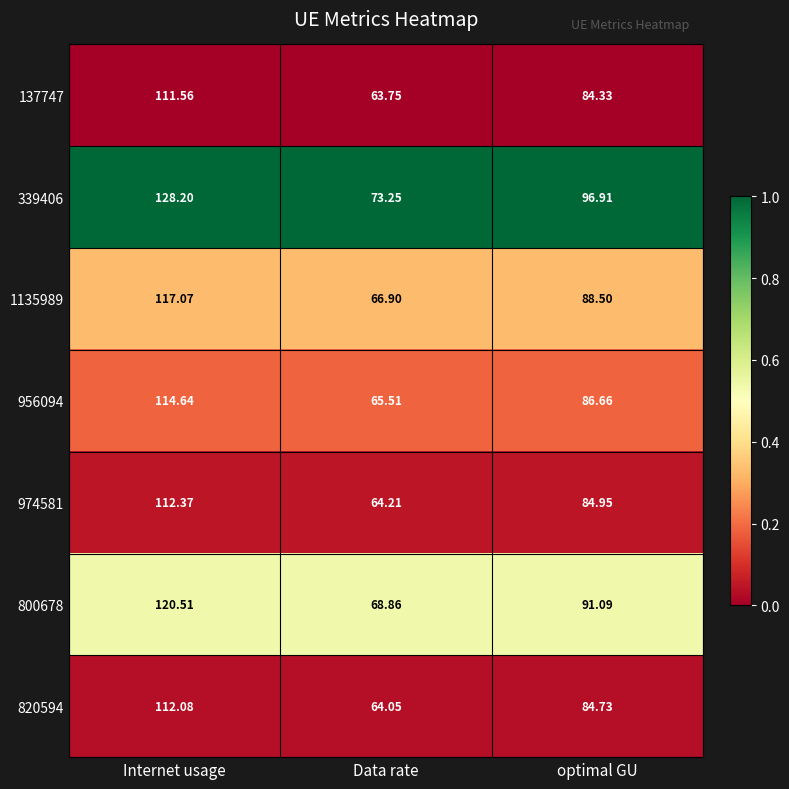

Where is 956094 nearest to the value 90?

optimal GU